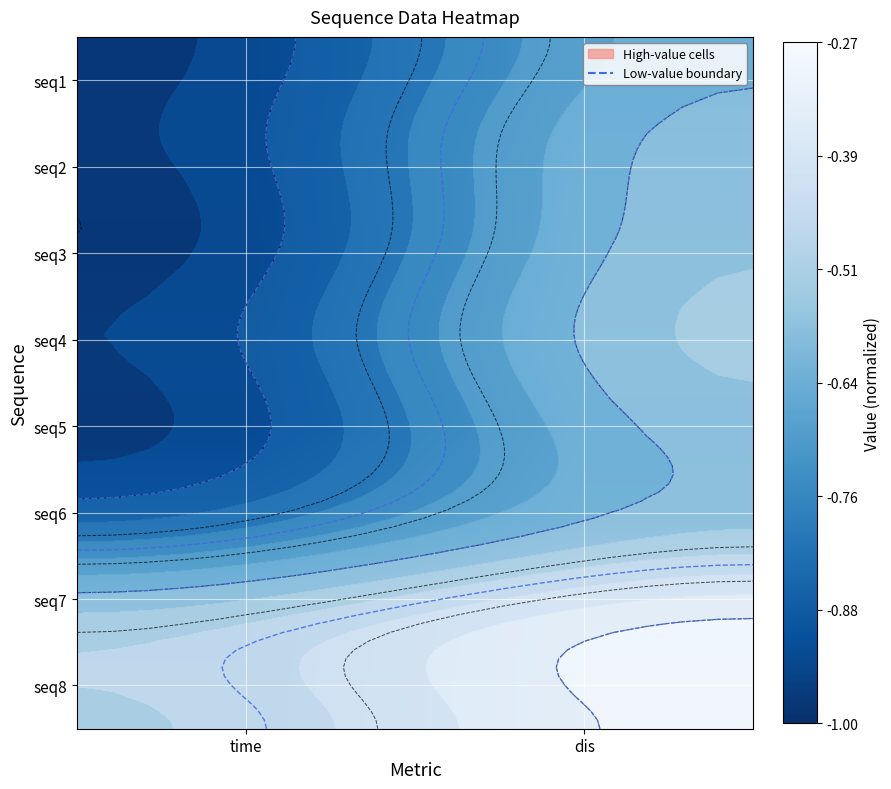

What is the sum of the seq7 values at dis and time?

-0.8